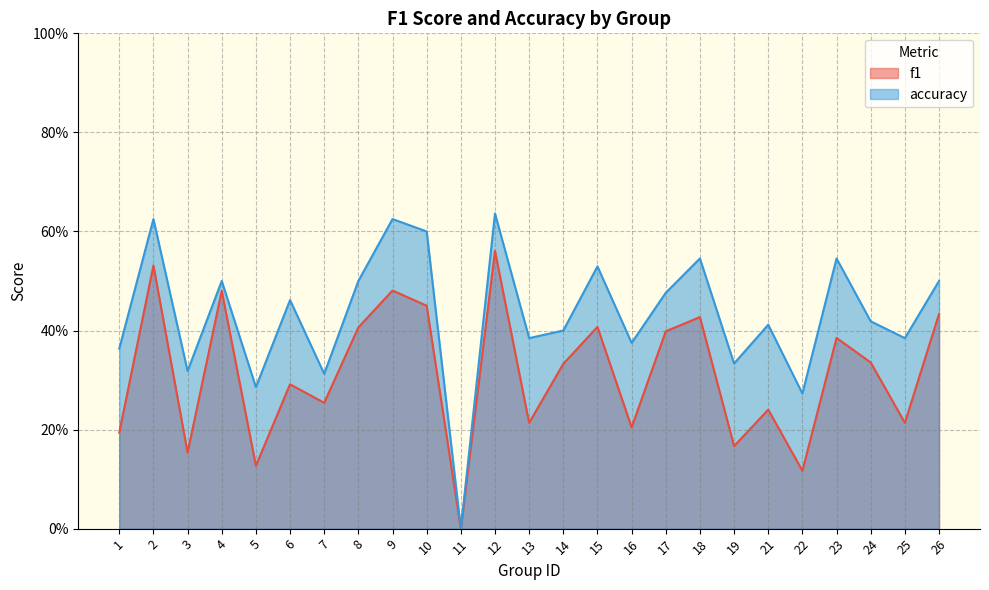

What value does the accuracy series have at 24?

0.4